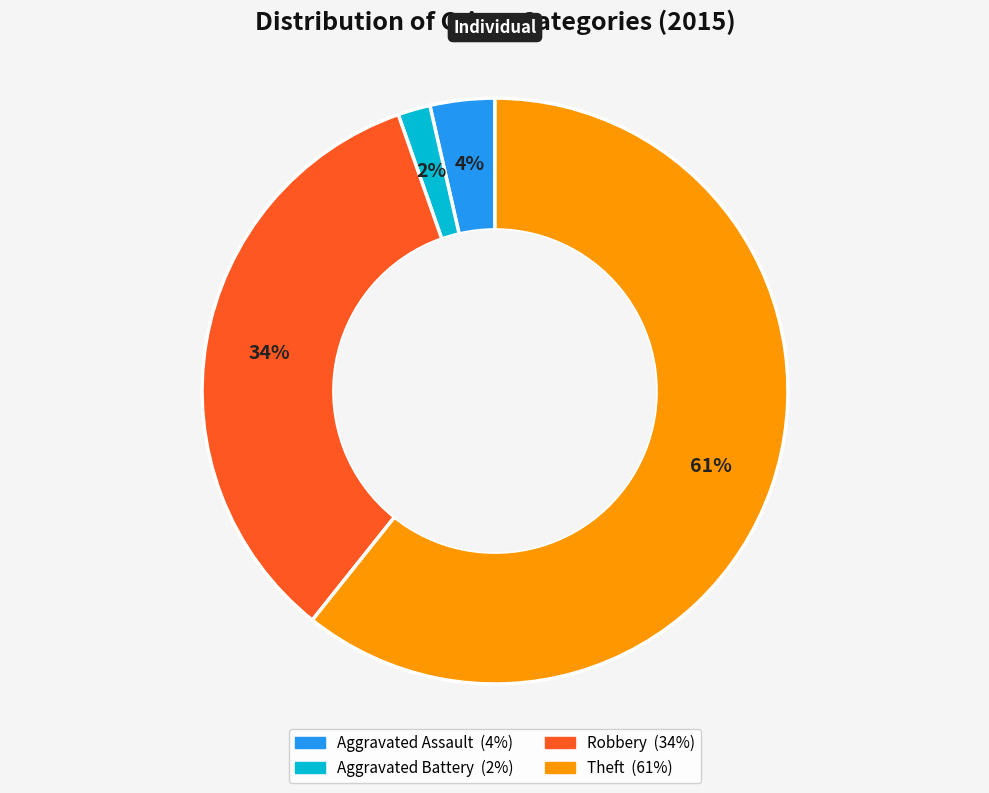

Is there any slice that represents more than half of the pie?

Yes